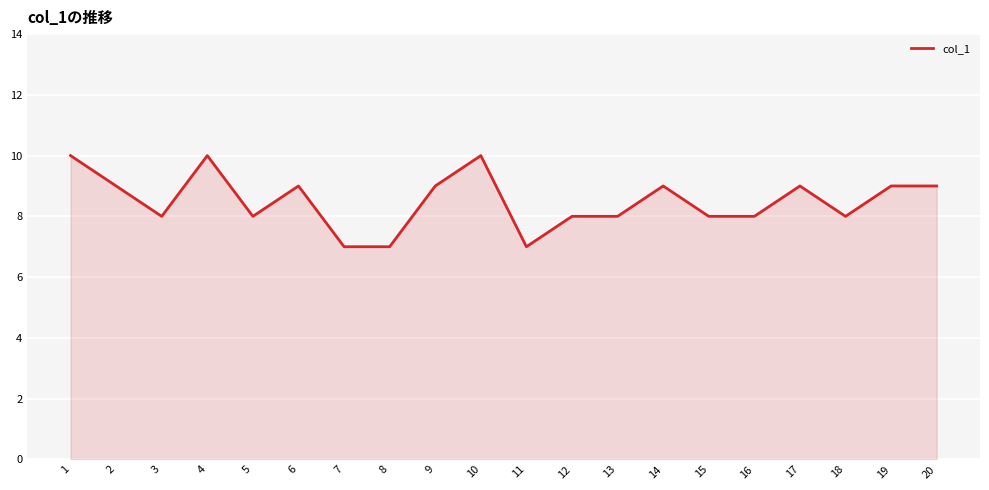

True or false: there are more than 1 points higher than both neighbors.

True